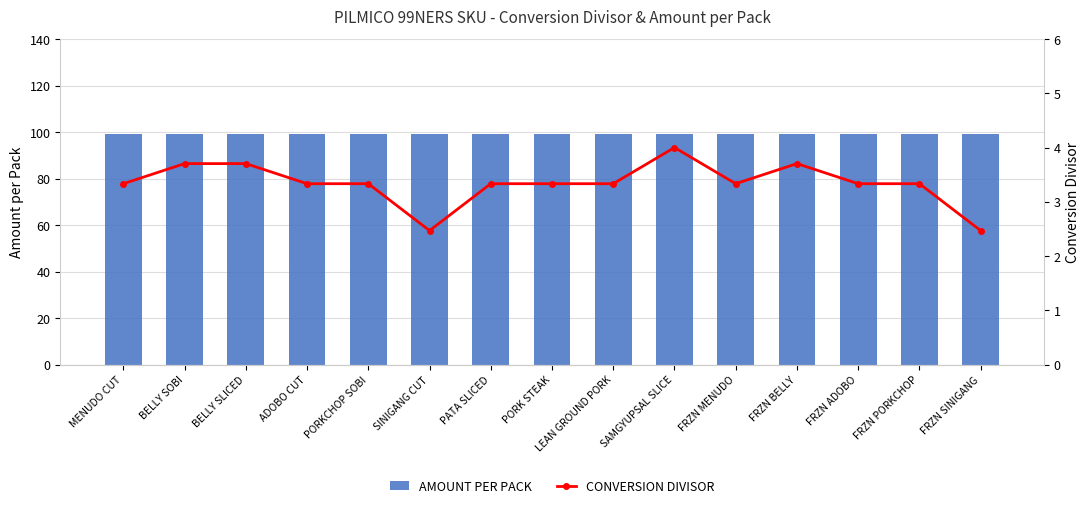

List the series in order of their overall mean, highest first.

AMOUNT PER PACK, CONVERSION DIVISOR